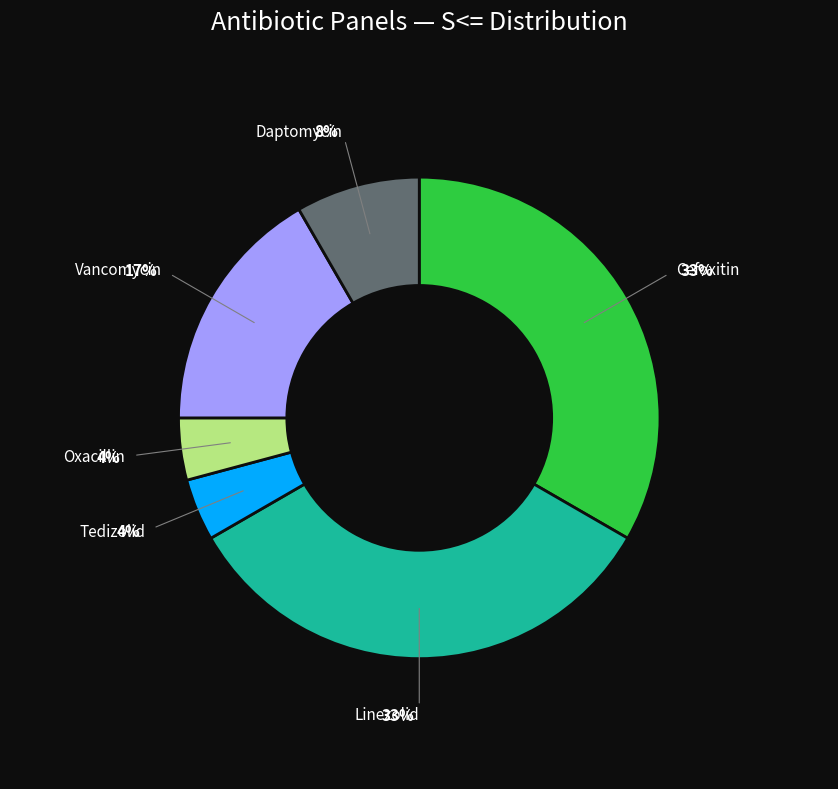

Is there a majority slice in this chart?

No